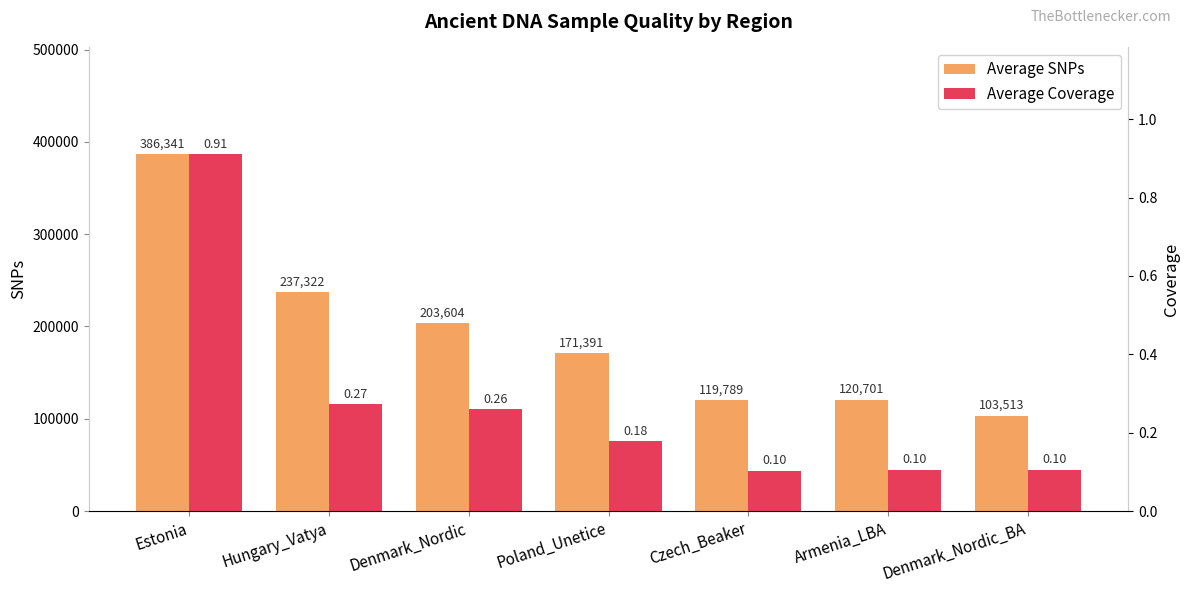

What is the difference between the highest and lowest values at Estonia?

386340.1